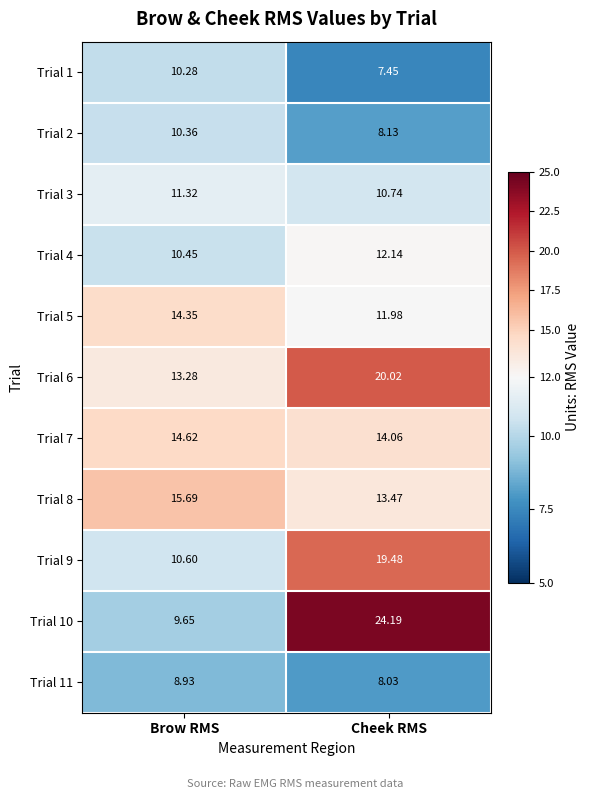

At which category is the sum across all series the highest?

Cheek RMS